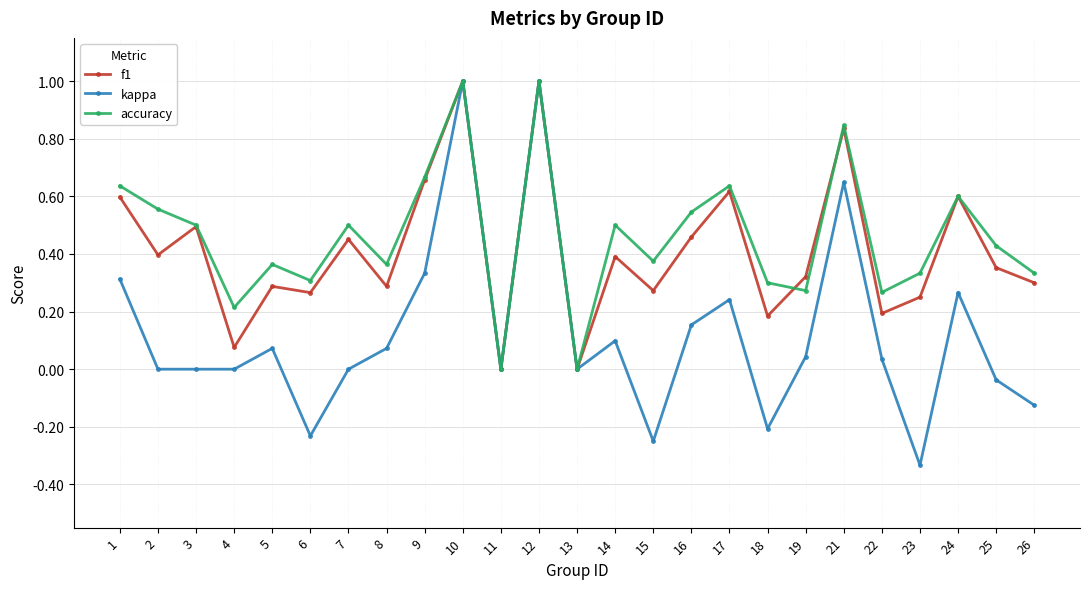

At 5, list the series in order from largest to smallest.

accuracy, f1, kappa